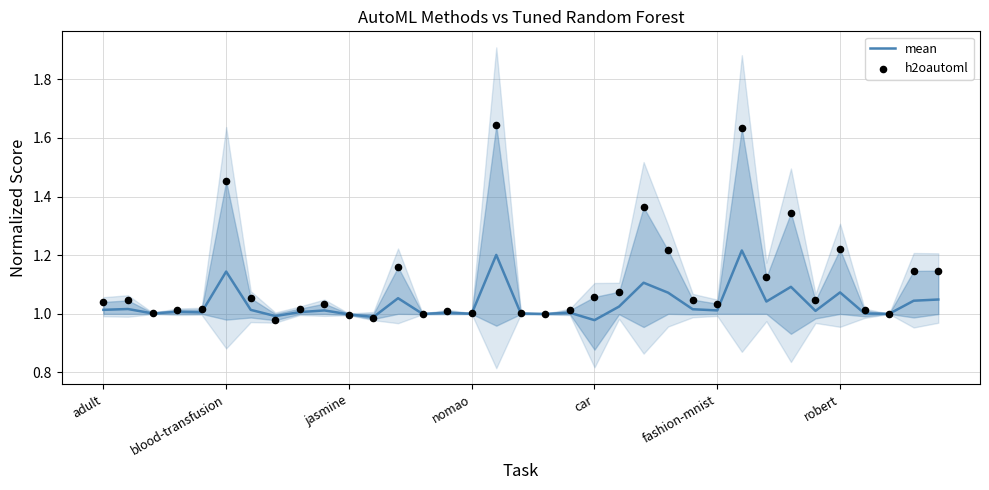

Which series contains the lowest Y value?

h2oautoml